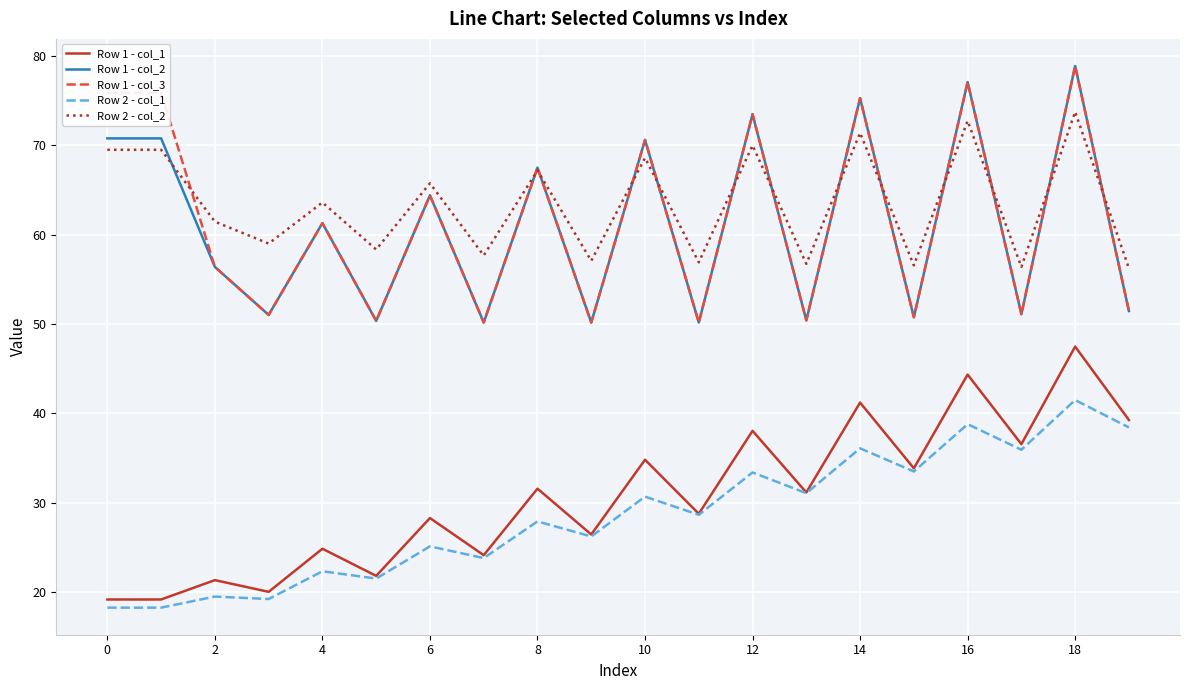

True or false: Row 1 - col_3 and Row 2 - col_1 cross at least once.

False